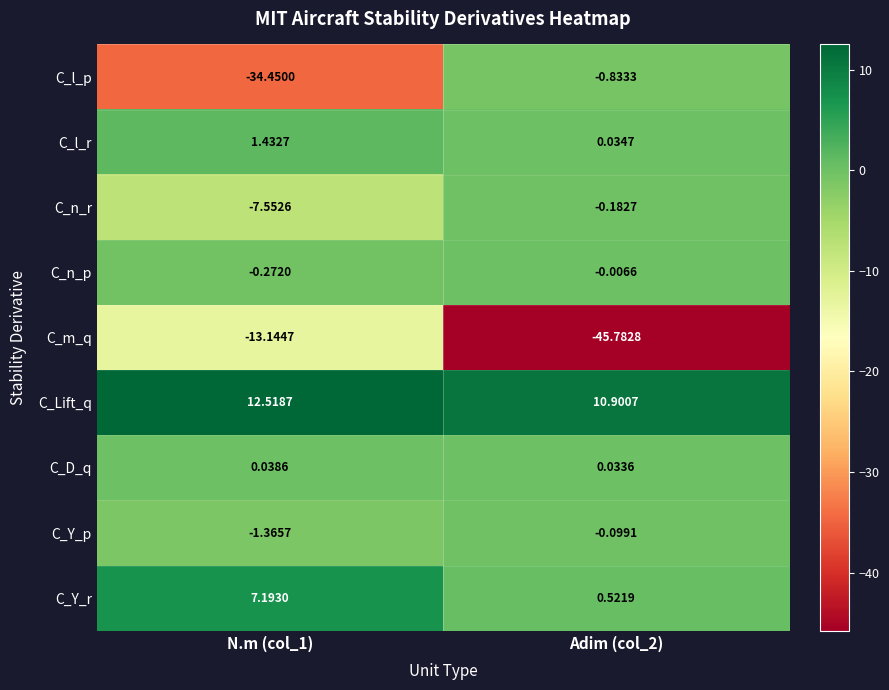

What is the difference between the highest and lowest values at N.m (col_1)?

47.0